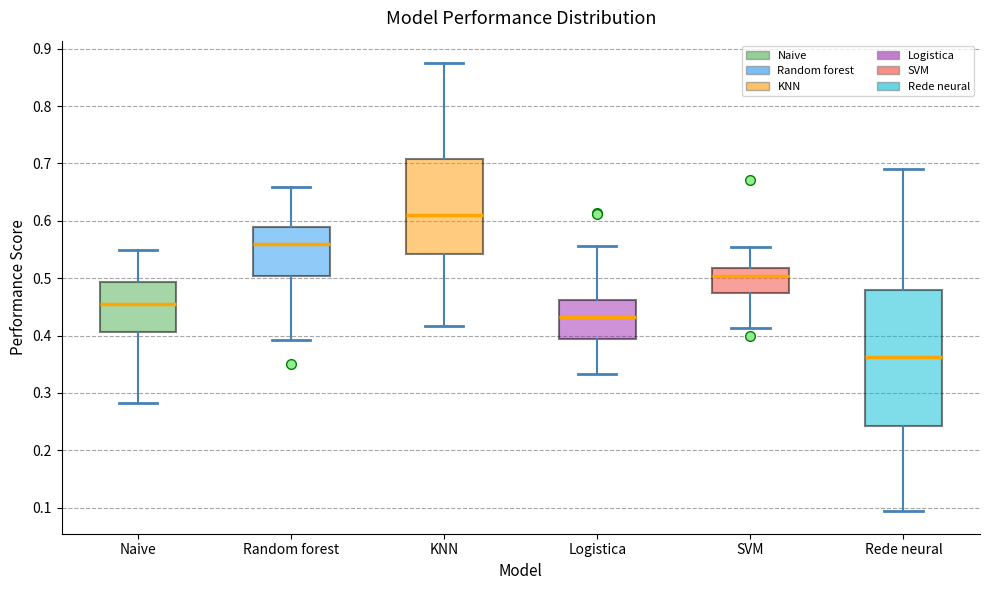

Where is the upper edge of the box for Rede neural on the y-axis? The values are not printed on the chart, so give them approximately, as read against the axis.

0.48